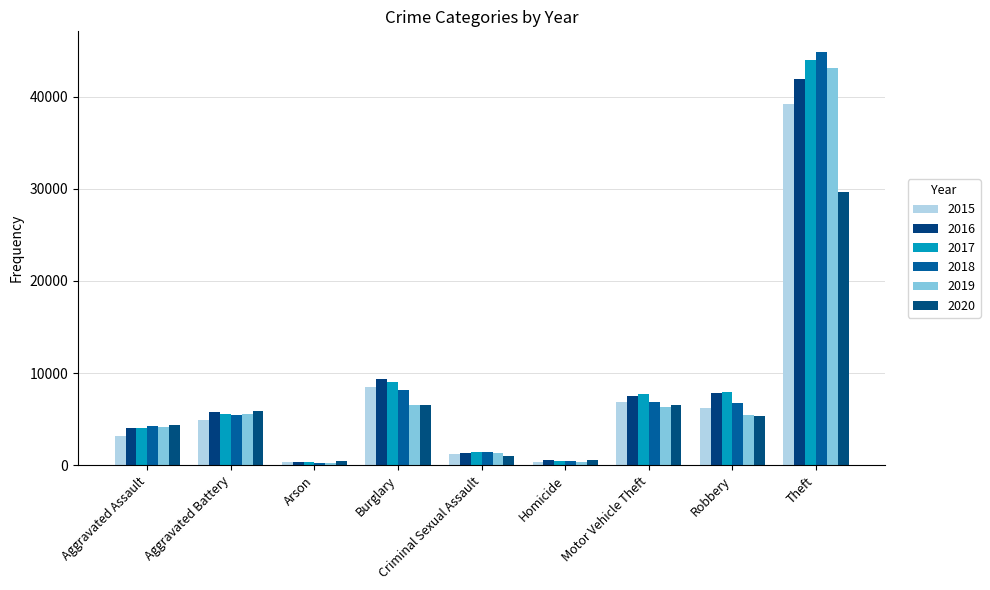

What is the difference between the 2018 values at Criminal Sexual Assault and Arson?

1141